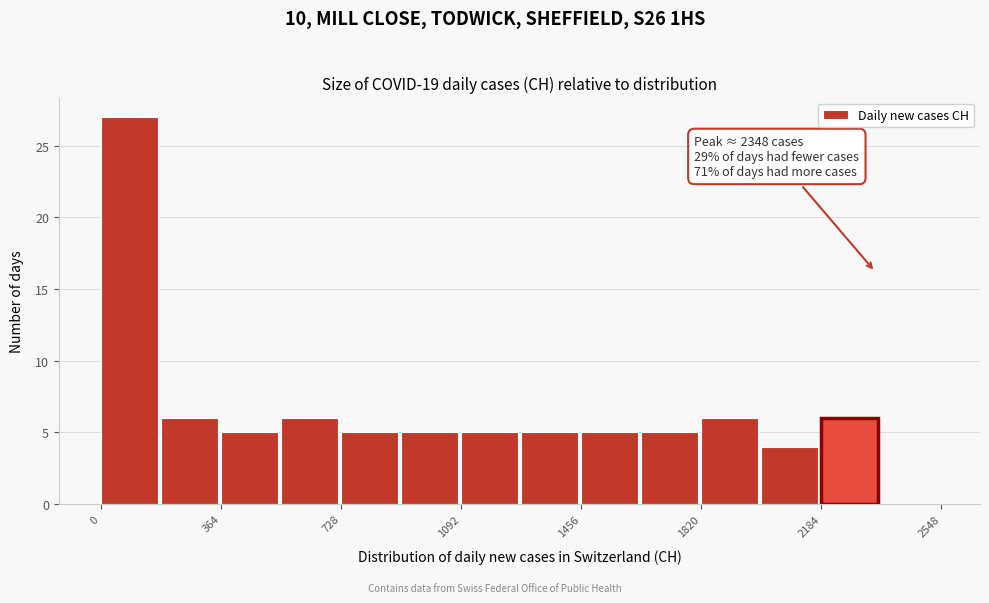

Around what value on the x-axis is the tallest bar? Give the approximate position of its centre, as read against the axis.

100